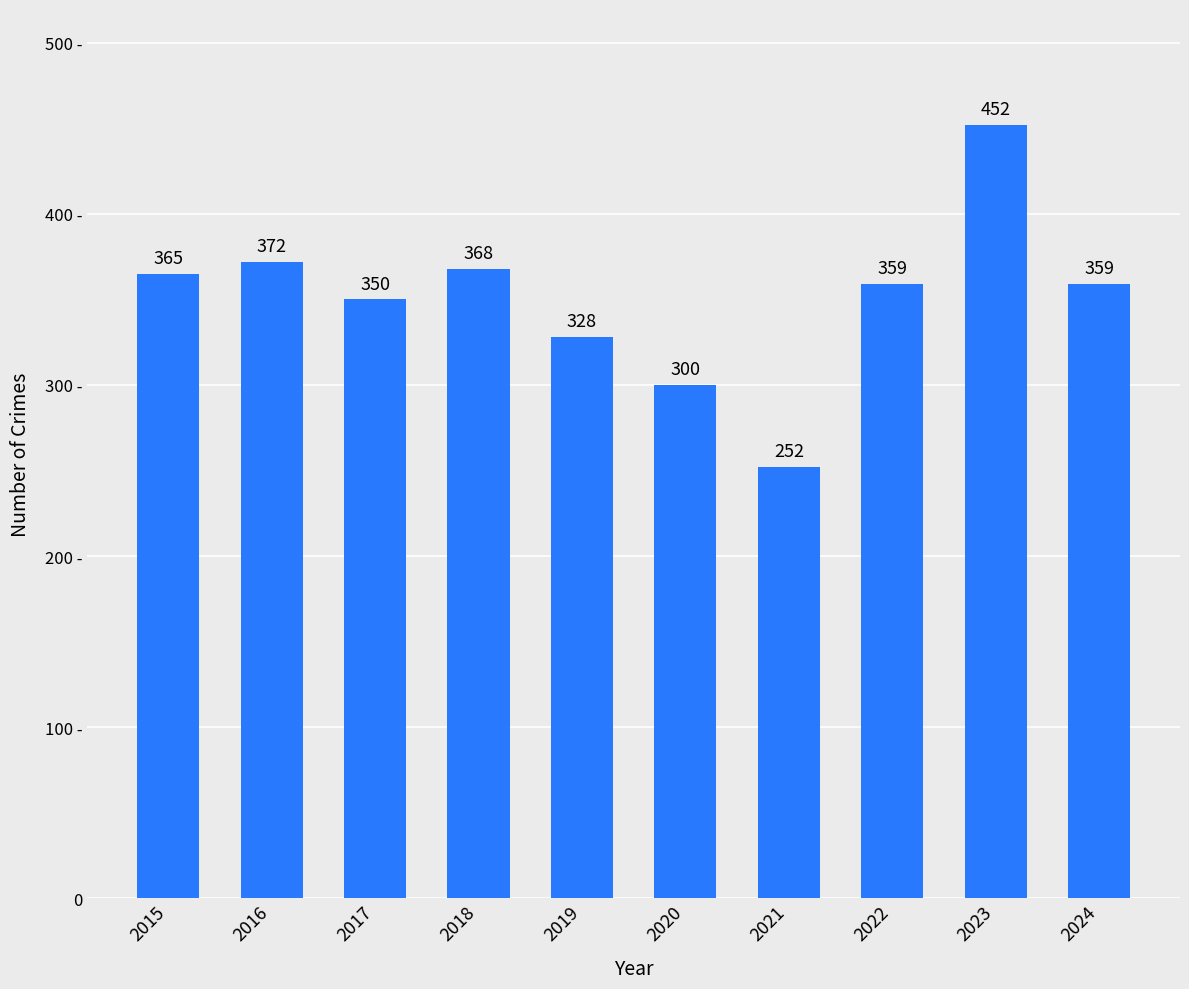

What is the difference between the second highest and second lowest values?

72